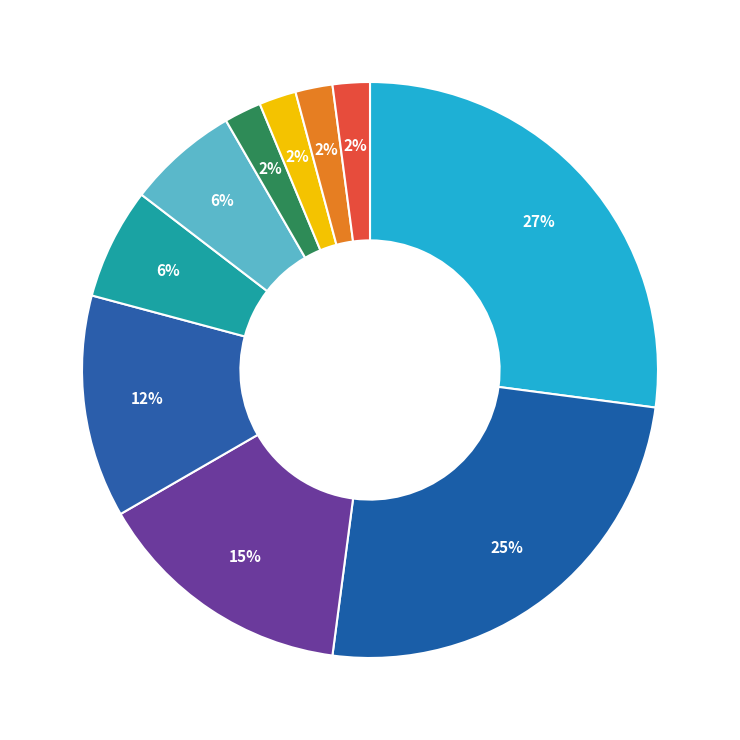

How many segments does this pie chart have?

10